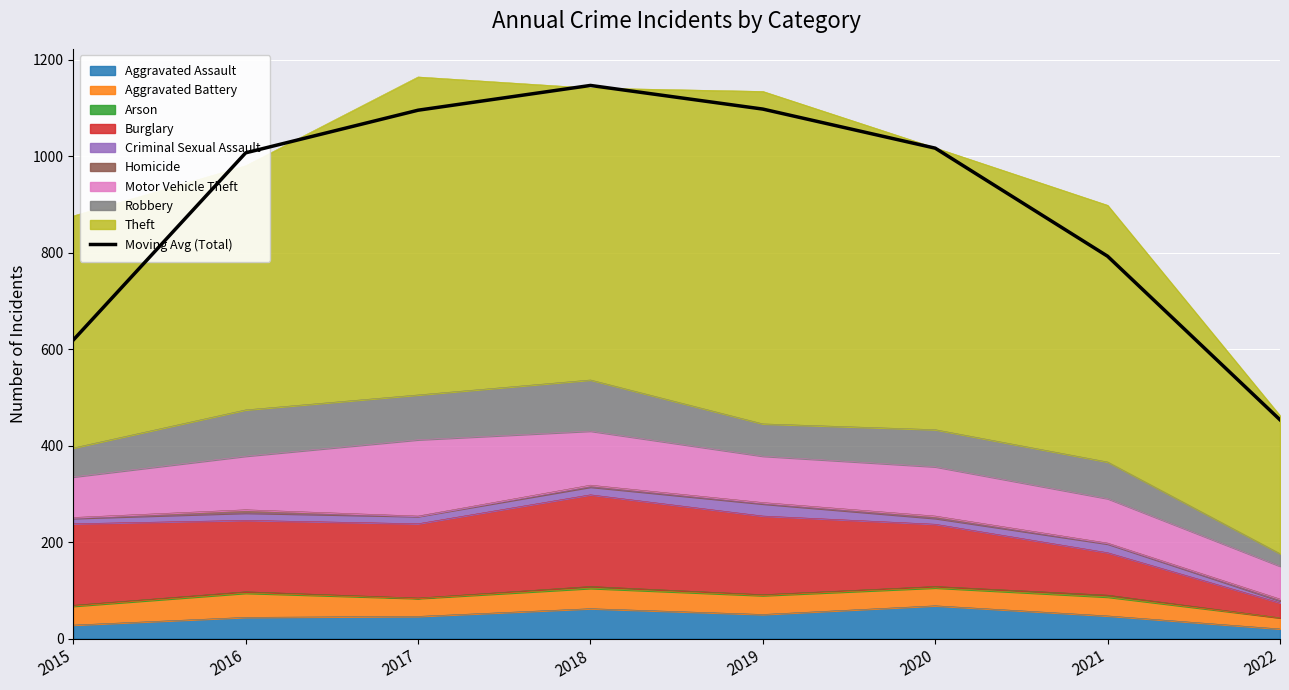

Reading left to right, list all the values displayed in this chart.

618.7	1006.7	1095.0	1146.3	1097.3	1016.3	792.3	453.3